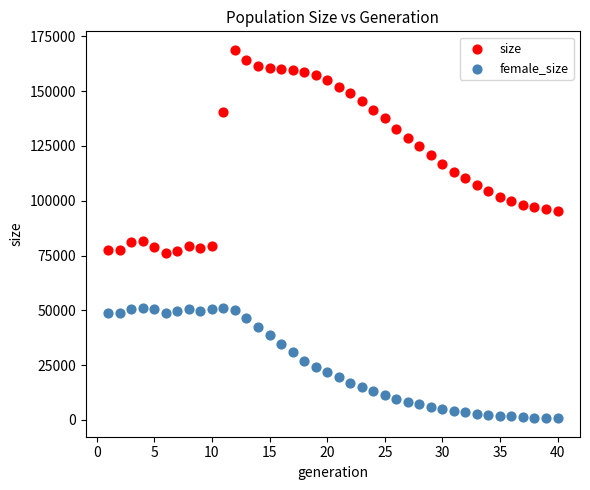

Which series contains the lowest Y value?

female_size